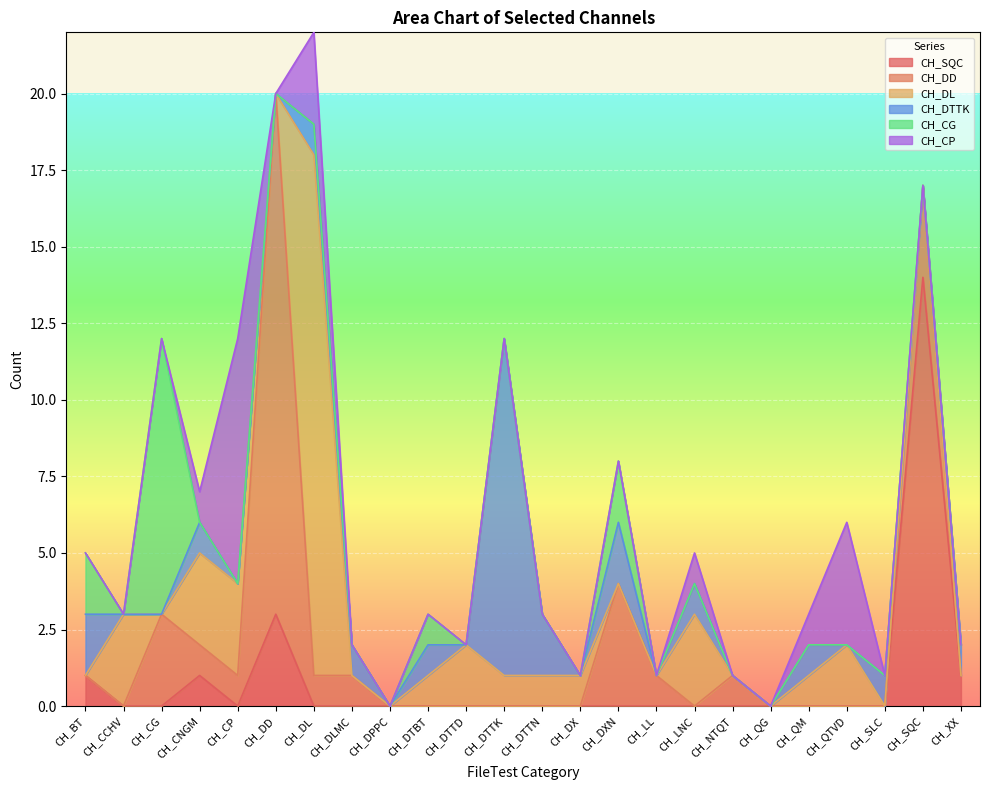

Reading left to right, extract all data points from this chart.

CH_SQC: 1	0	0	1	0	3	0	0	0	0	0	0	0	0	0	0	0	0	0	0	0	0	14	1
CH_DD: 0	0	3	1	1	17	1	1	0	0	0	0	0	0	4	1	0	1	0	0	0	0	3	0
CH_DL: 0	3	0	3	3	0	17	0	0	1	2	1	1	1	0	0	3	0	0	1	2	0	0	0
CH_DTTK: 2	0	0	1	0	0	1	1	0	1	0	11	2	0	2	0	1	0	0	1	0	1	0	1
CH_CG: 2	0	9	0	0	0	0	0	0	1	0	0	0	0	2	0	0	0	0	0	0	0	0	0
CH_CP: 0	0	0	1	8	0	3	0	0	0	0	0	0	0	0	0	1	0	0	1	4	0	0	0